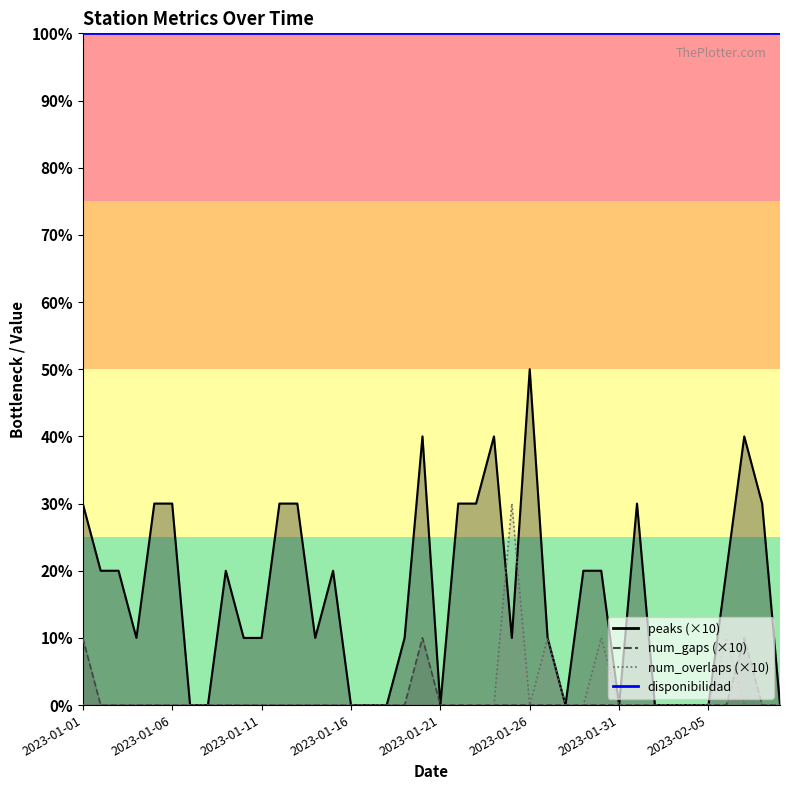

How many interior local peaks does the num_overlaps series have?

4